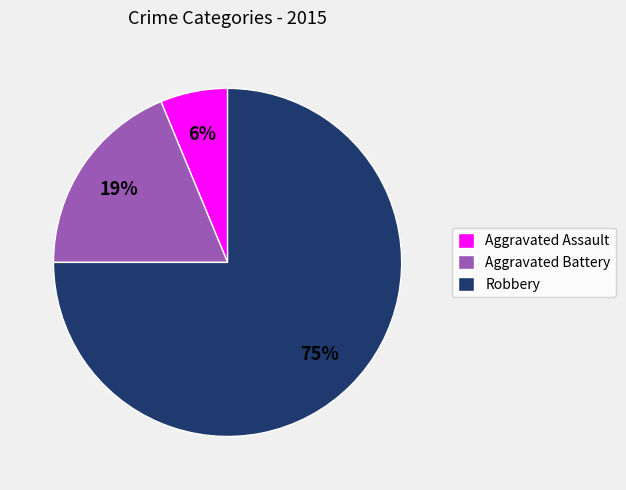

Count the number of slices in the pie.

3